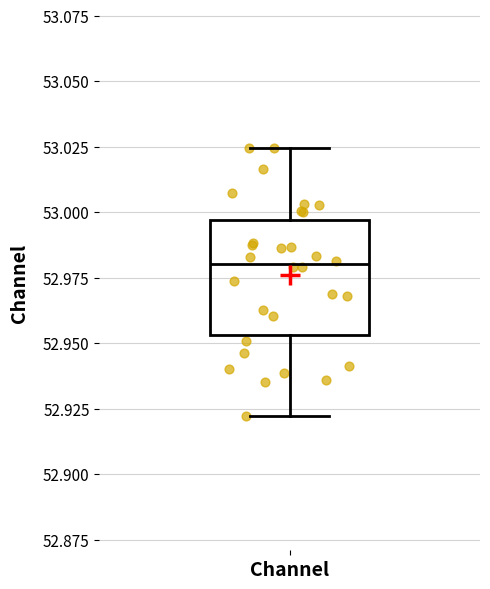

Read this box plot against the y-axis: the position of the median line, the range covered by the box, and the ends of both whiskers. The values are not printed on the chart, so give them approximately, as read against the axis.

median 52.980, box 52.955 to 52.995, whiskers 52.920 to 53.025